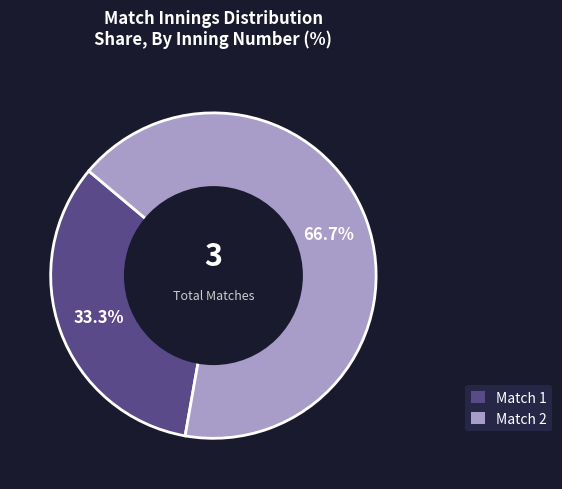

To the nearest percent, what is the difference between the Match 2 and Match 1 slice percentages?

33%